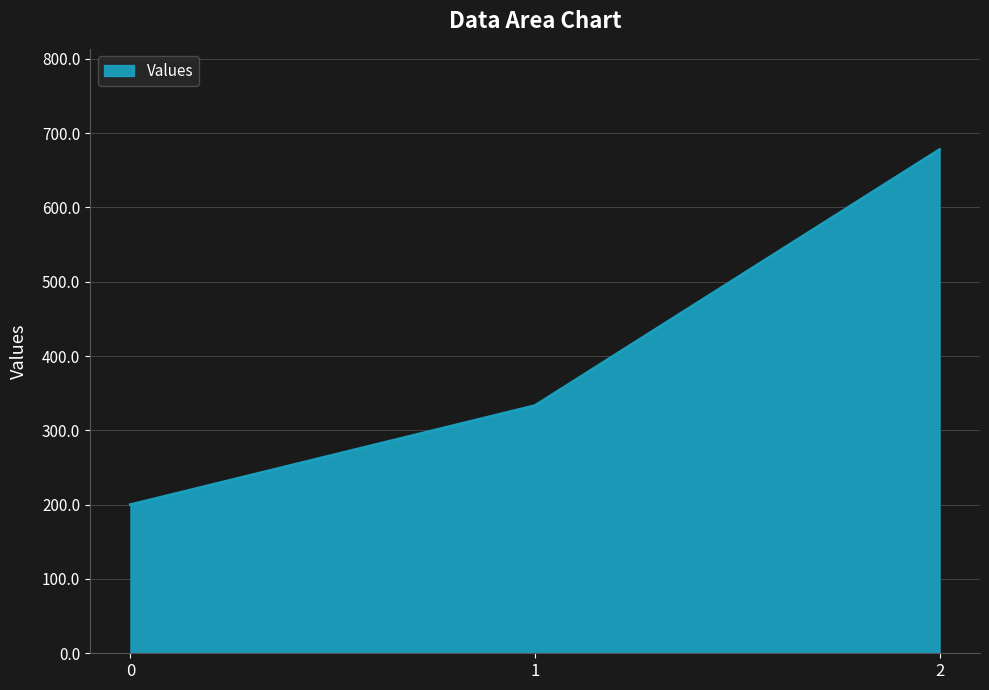

What is the average value?

403.7